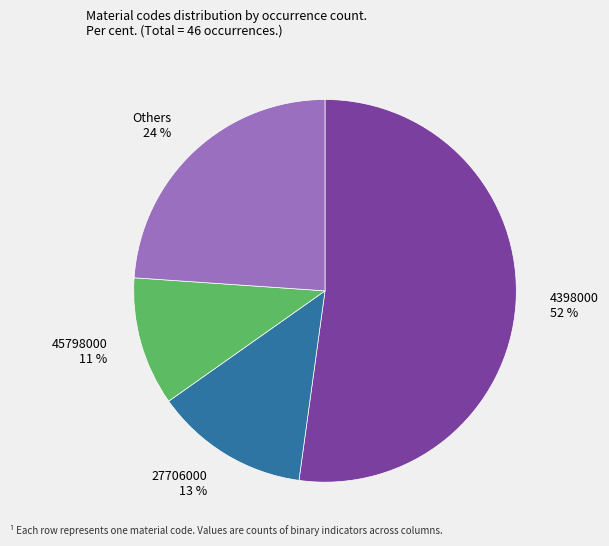

Approximately how many times larger is the value at Others compared to 4398000?

0.5